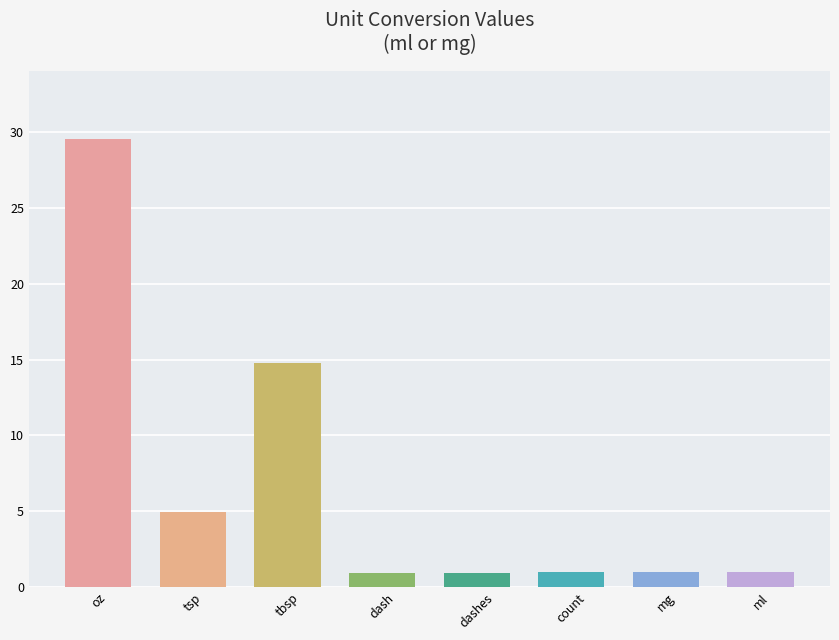

What is the value of the 7th bar from the left?

1.0